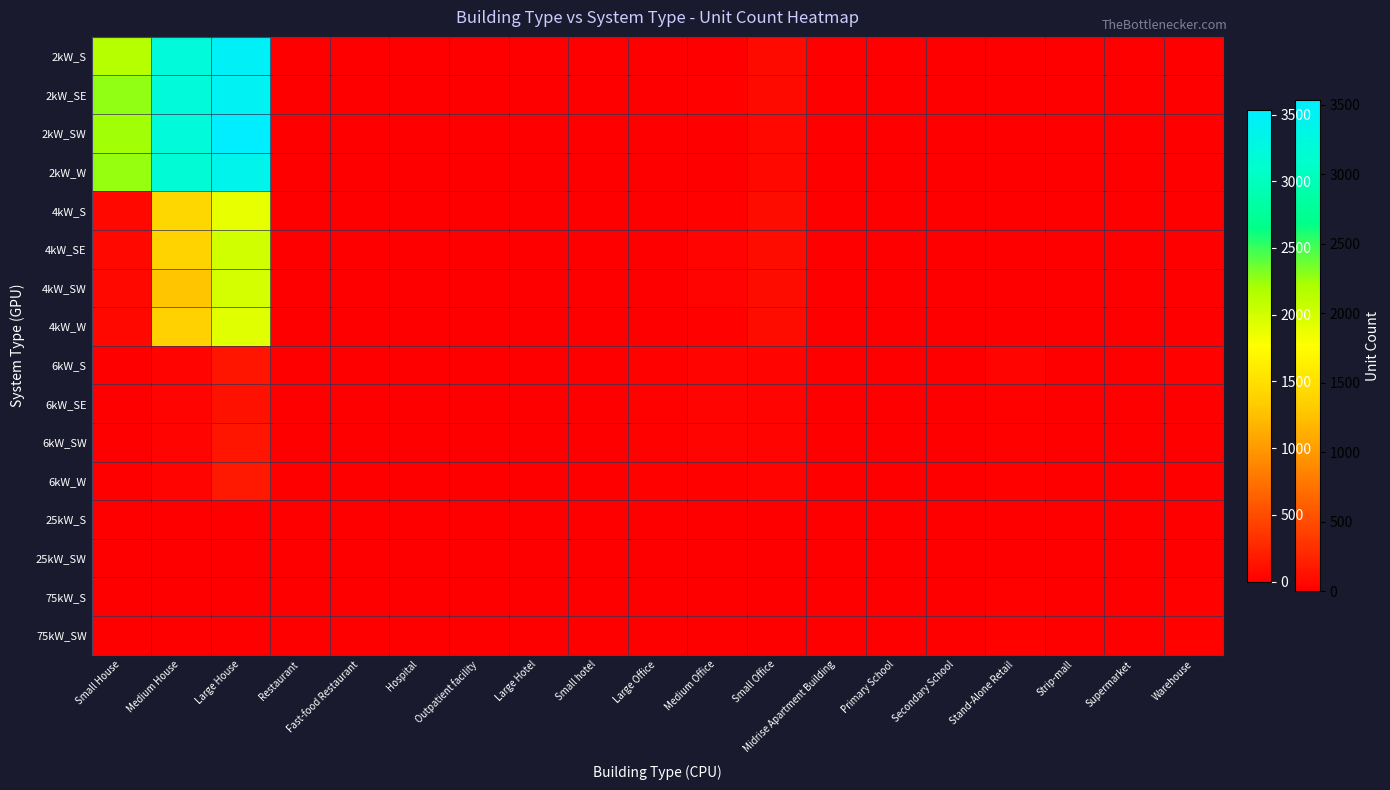

At which category does the chart reach its minimum across all series?

Hospital